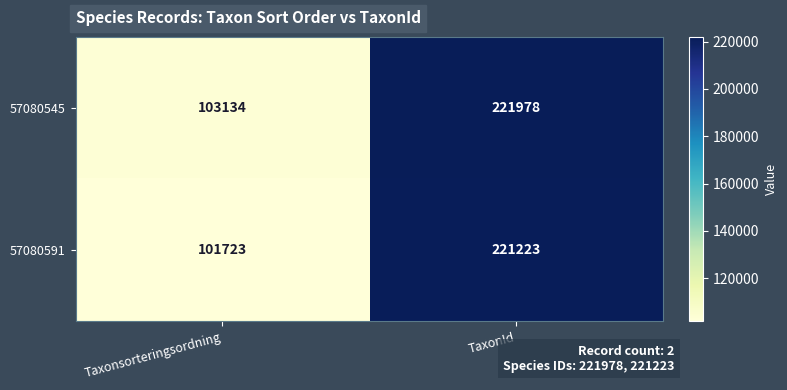

Which series has the widest spread of values?

57080591